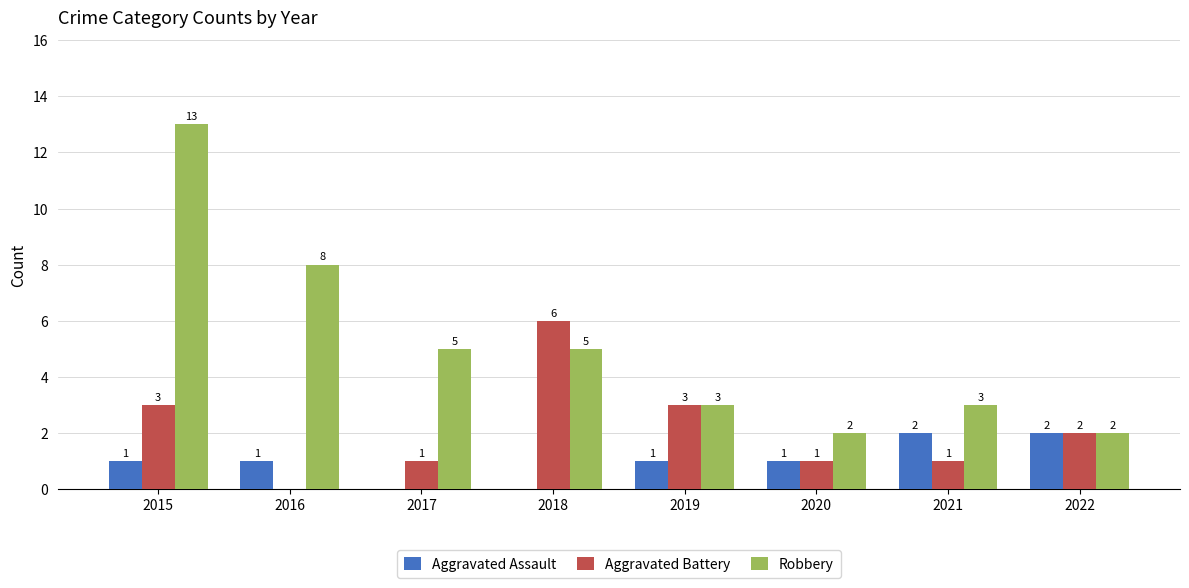

True or false: Aggravated Assault has a value of 2 at 2019.

False